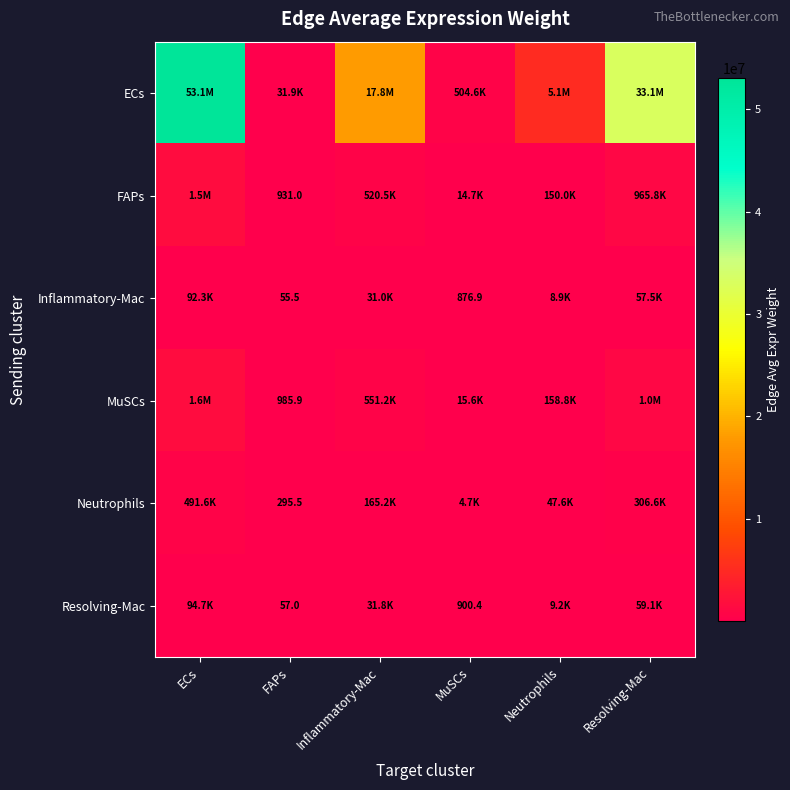

What value does the Resolving-Mac series have at MuSCs?

900.4